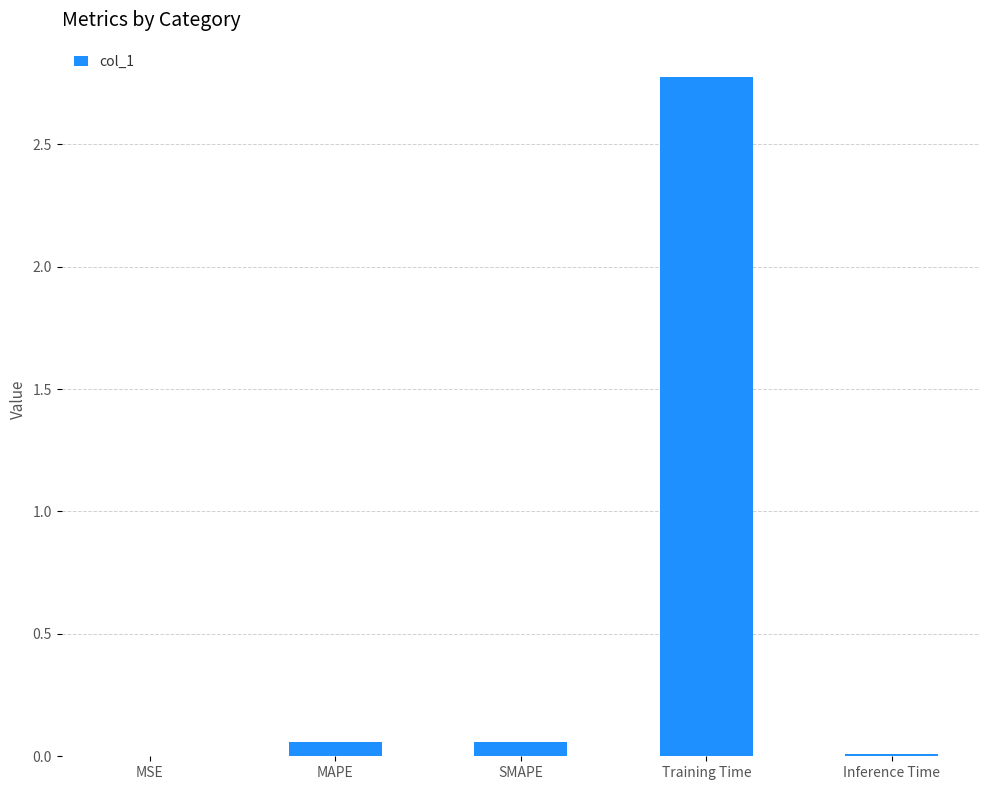

What is the difference between the values at MSE and Training Time?

2.8